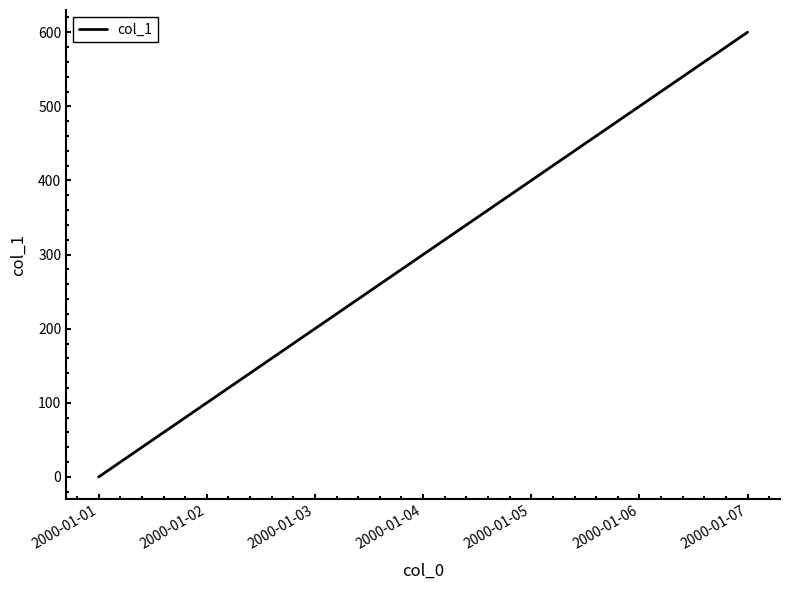

What is the difference between the maximum and second lowest values?

500